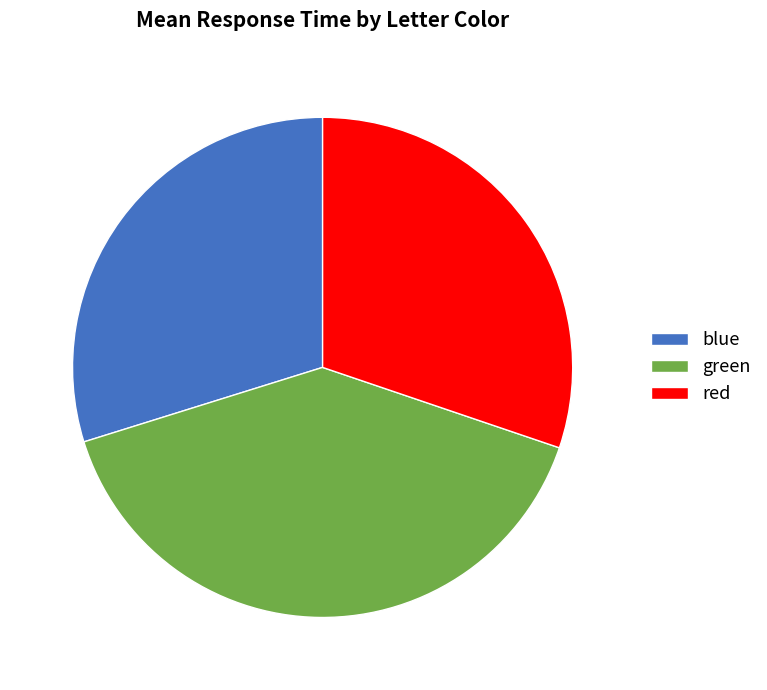

What is the ratio of the value at red to the value at green?

0.8